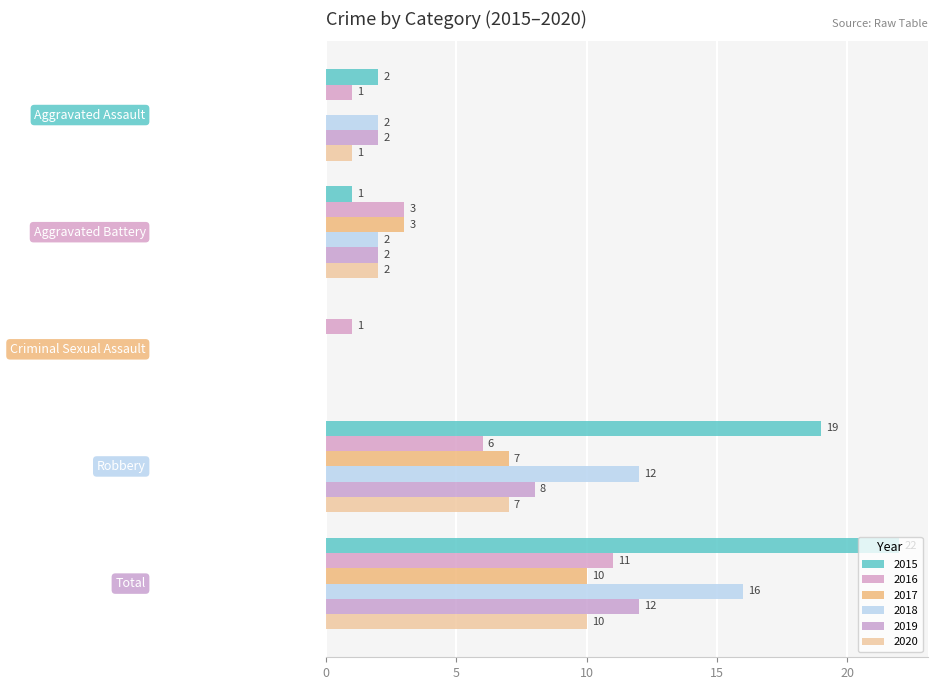

Count the number of data series in this chart.

6